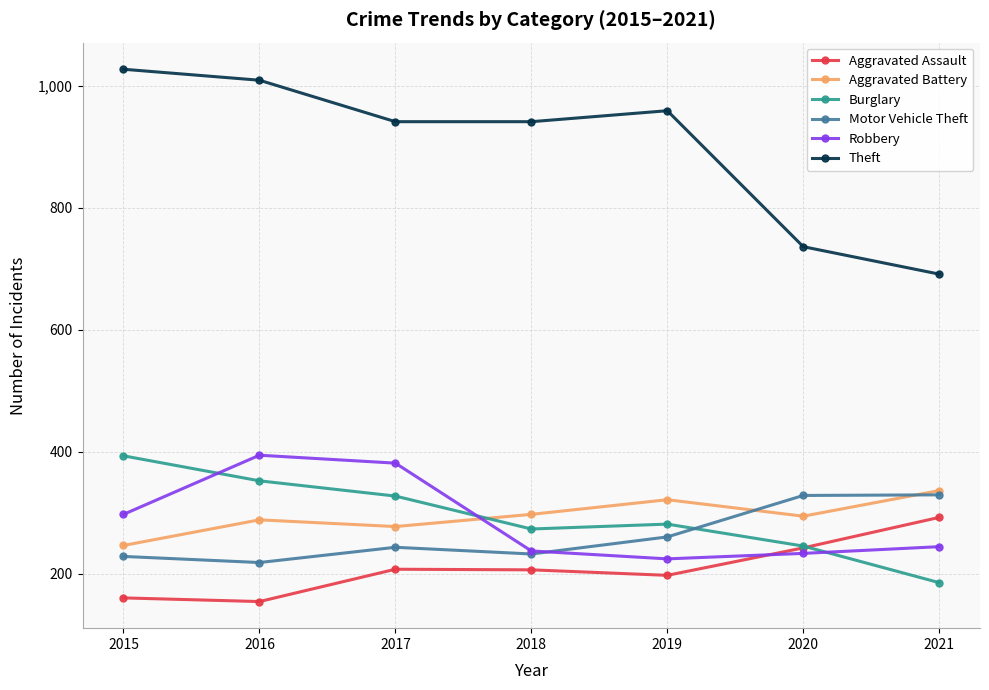

Is it true that Burglary equals 101 at 2016?

False